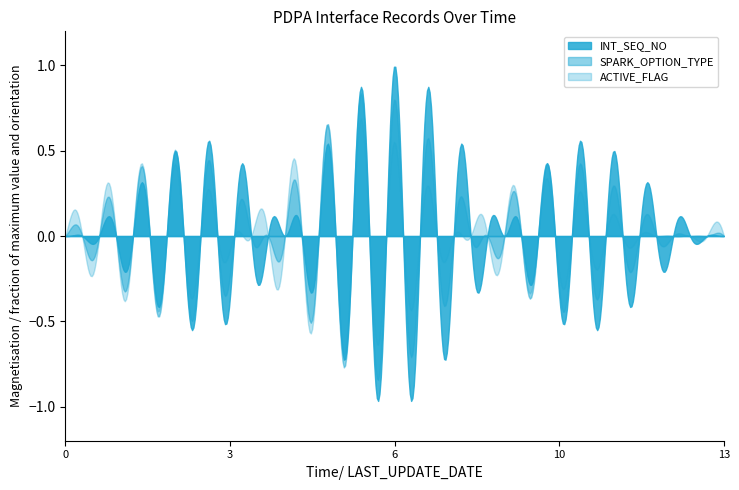

What is the maximum value shown in the chart?

1.0